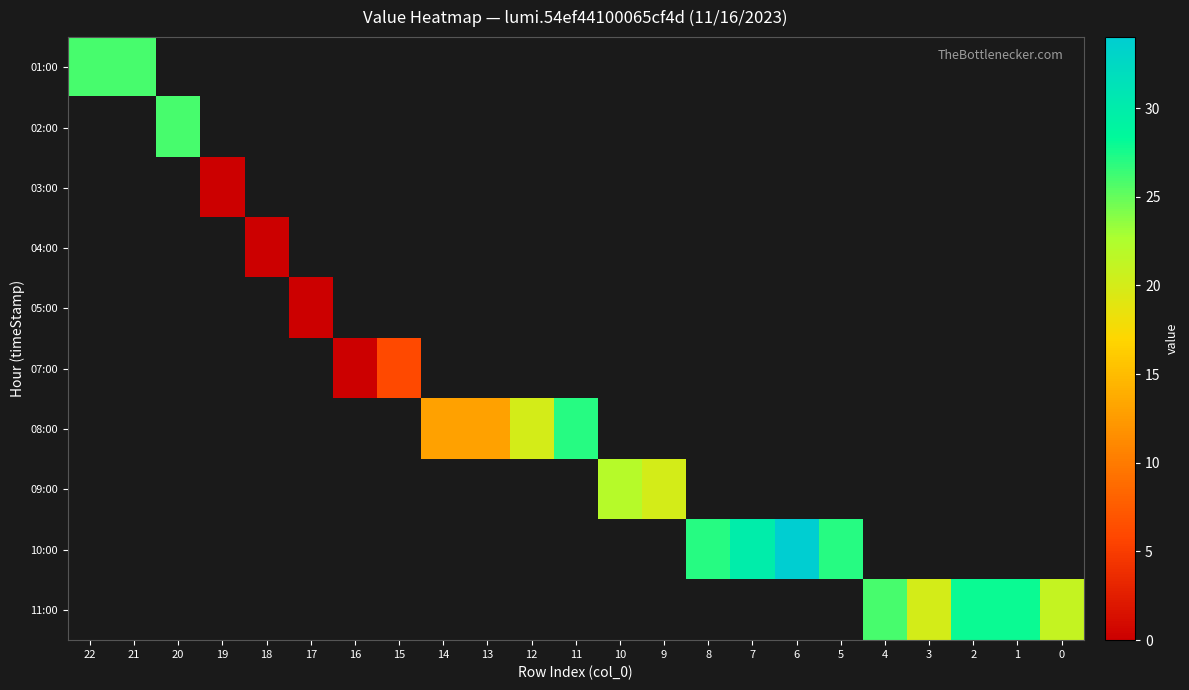

At which category does the chart reach its peak across all series?

6